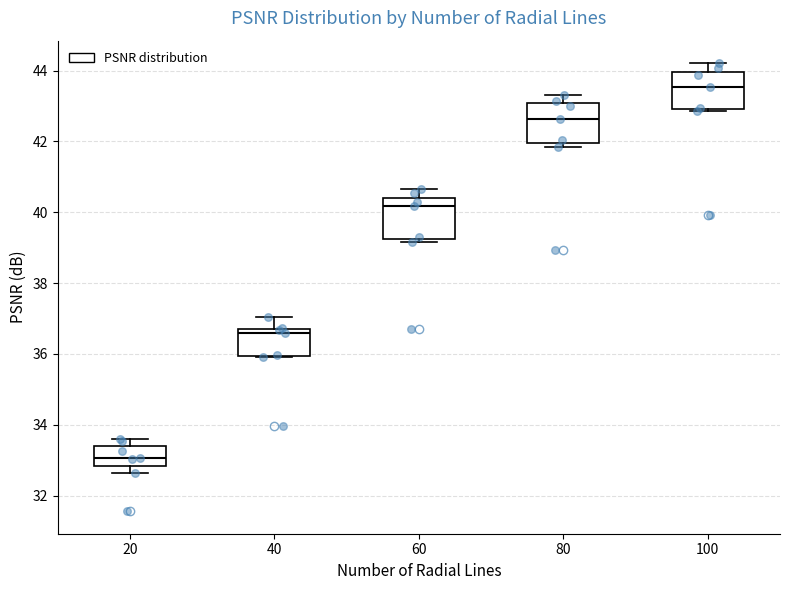

Reading left to right, transcribe this box plot: for each box, give where its median line is, the range the box spans, and where its two whiskers end, as read against the y-axis. The values are not printed on the chart, so give them approximately, as read against the axis.

20: median 33.0, box 32.8 to 33.4, whiskers 32.6 to 33.6
40: median 36.6, box 36.0 to 36.8, whiskers 36.0 to 37.0
60: median 40.2, box 39.2 to 40.4, whiskers 39.2 (just below the box's lower edge) to 40.6
80: median 42.6, box 42.0 to 43.0, whiskers 41.8 to 43.4
100: median 43.6, box 43.0 to 44.0, whiskers 42.8 to 44.2